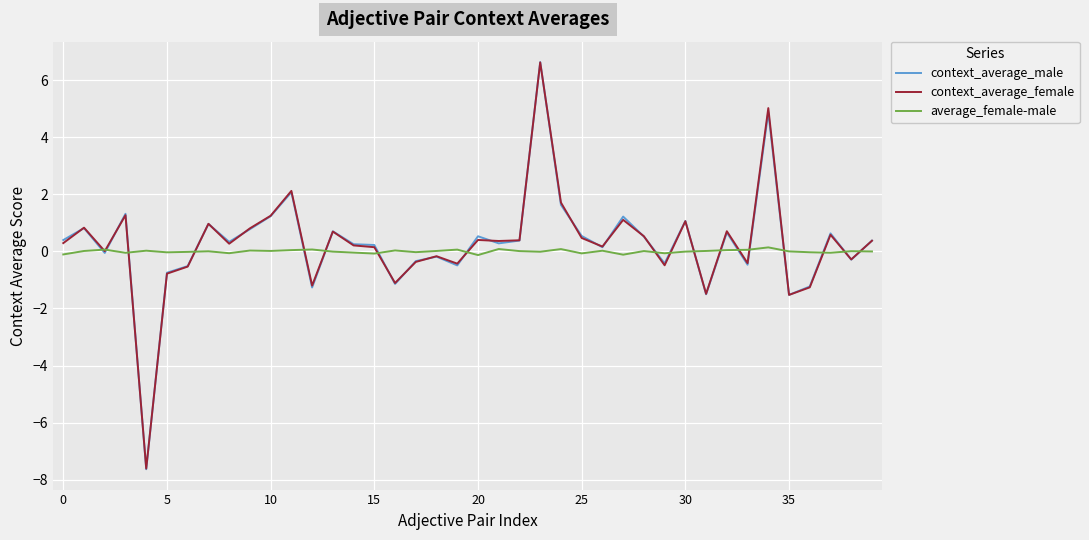

What is the smallest value displayed?

-7.6